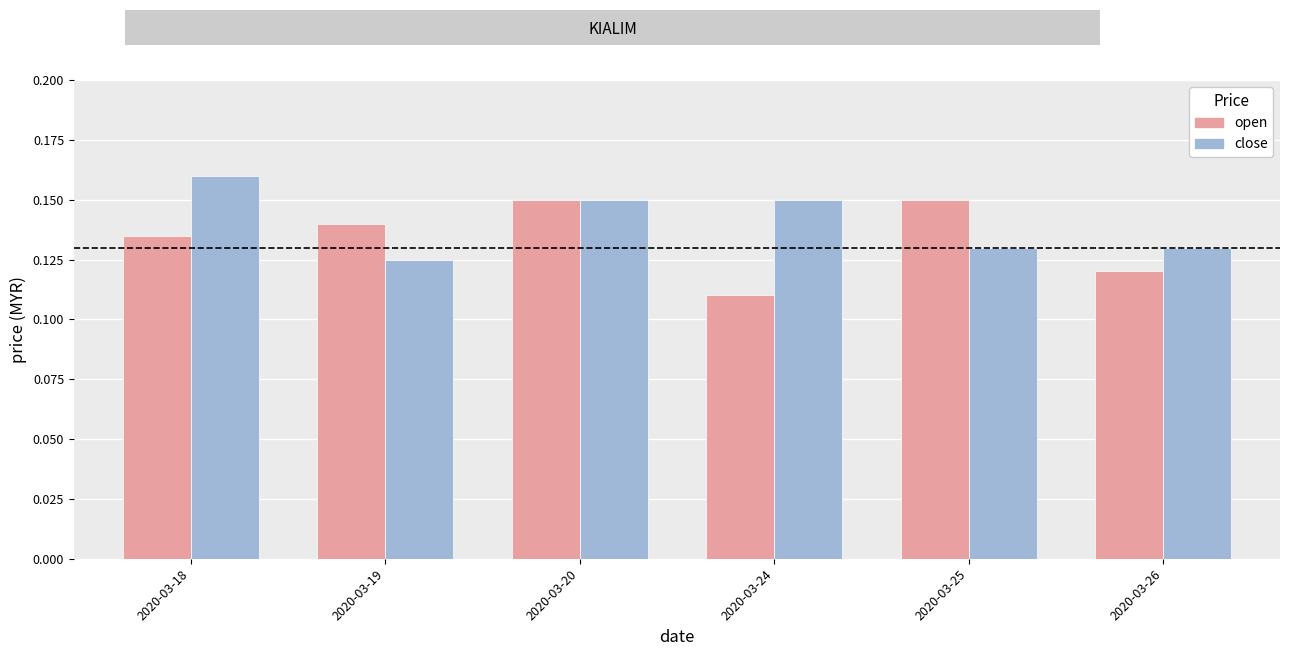

The value of close at 2020-03-26 is 0.2. True or false?

False